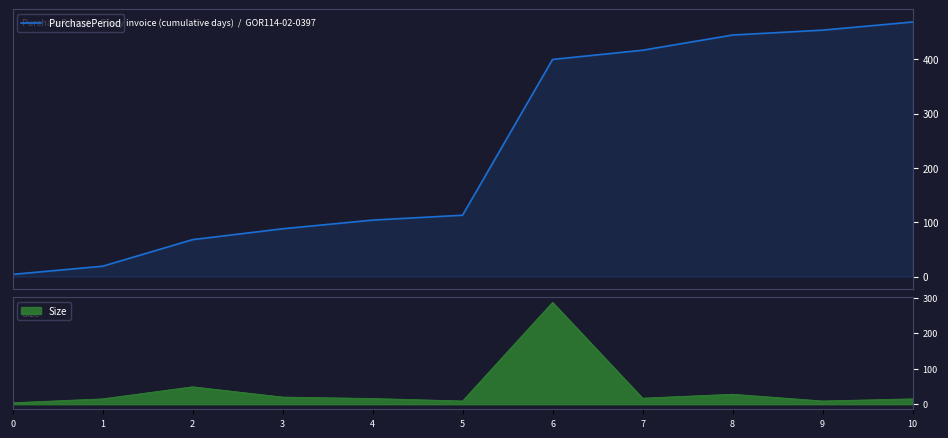

What is the sum of all values?

2581